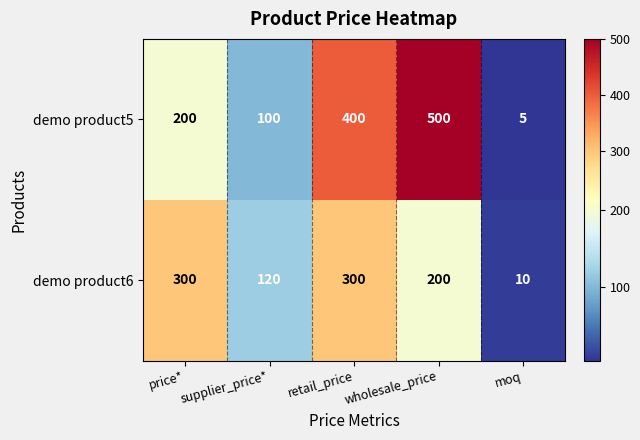

List the series in order of their peak value, lowest first.

demo product6, demo product5